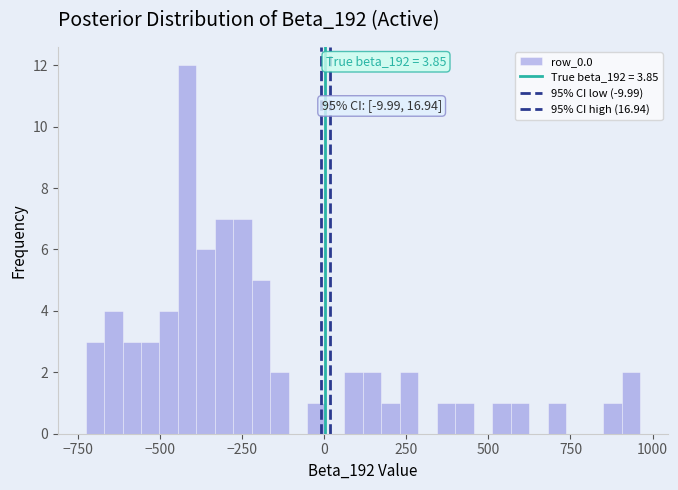

Read against the x-axis, roughly where is the centre of the tallest bar?

-400